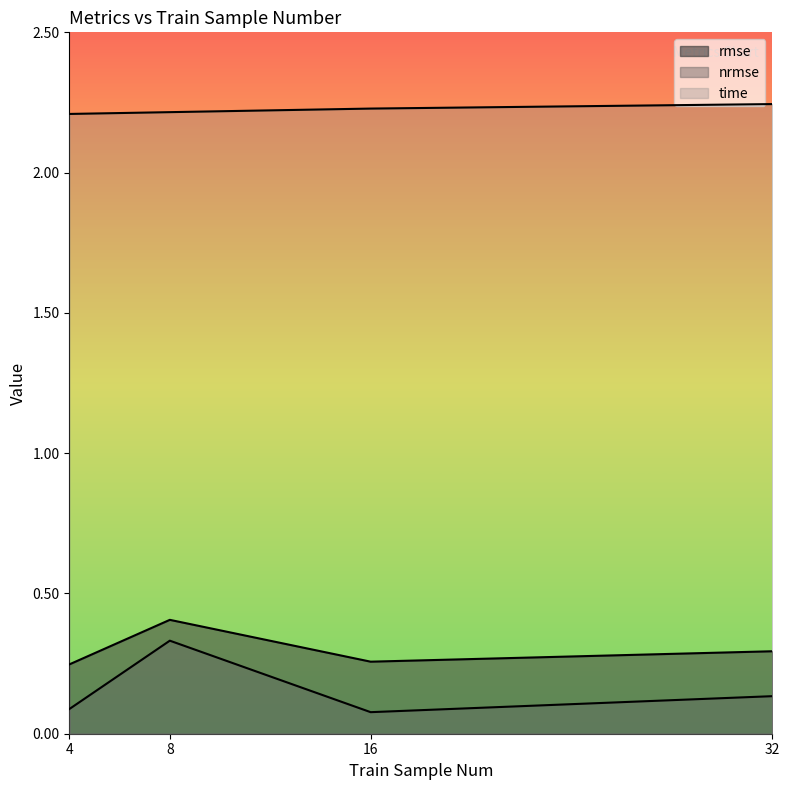

At which label is time closest to 2?

4